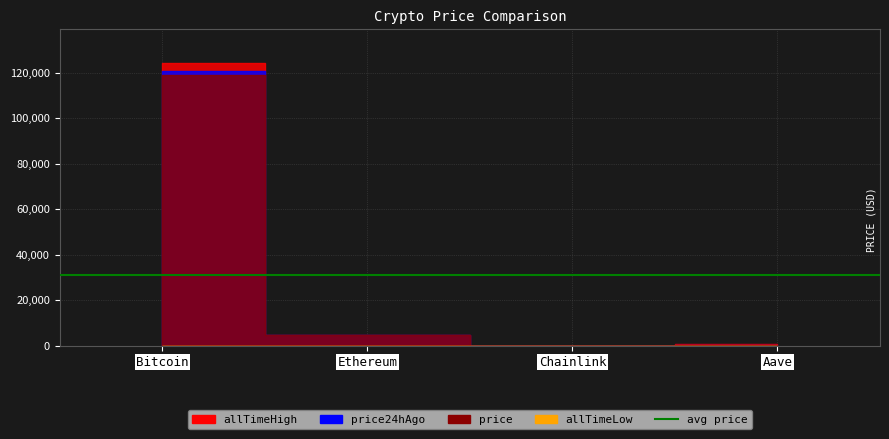

What is the difference between the price values at Chainlink and Aave?

295.2